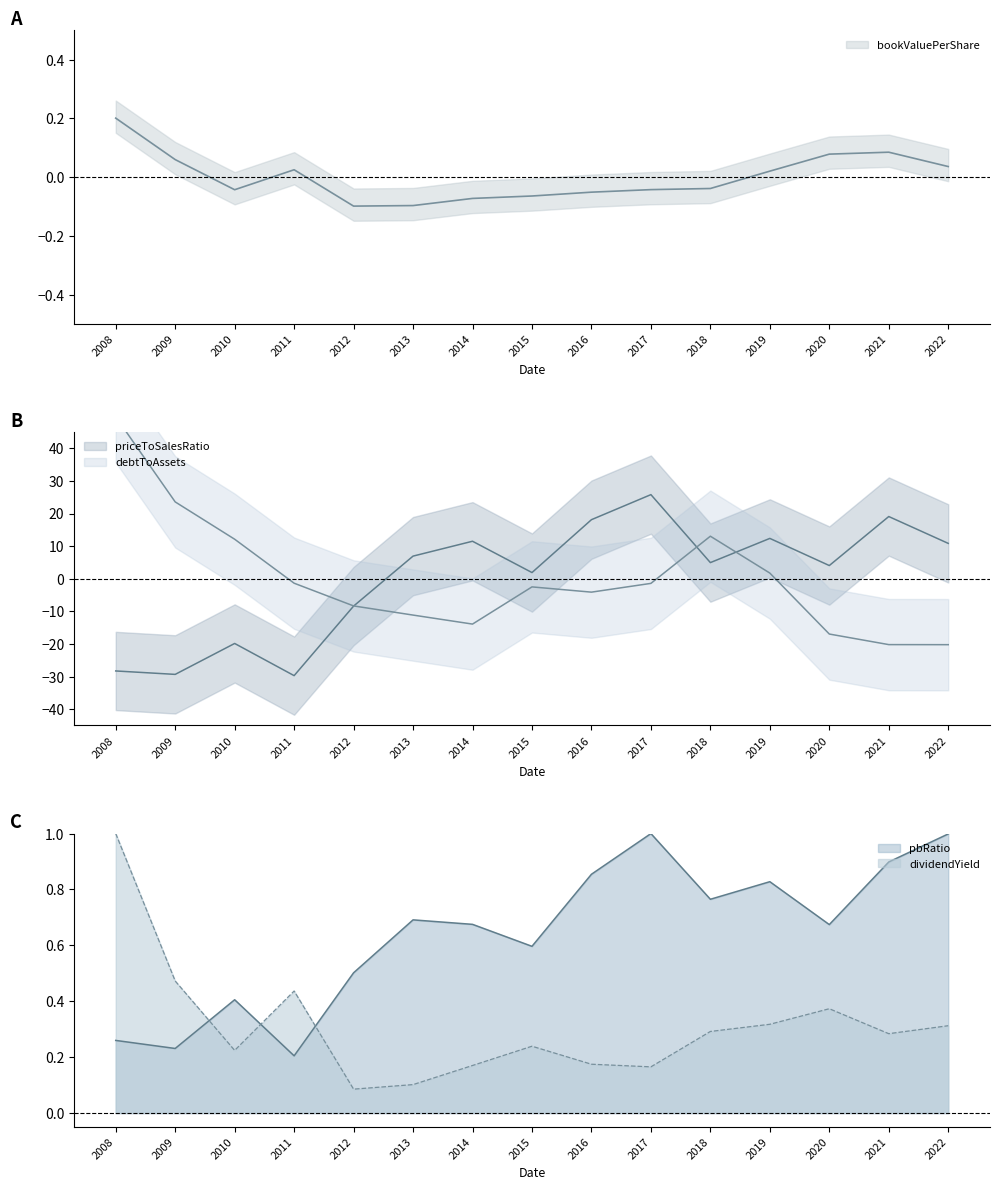

What is the difference between the maximum and minimum values in the dividendYield series?

0.9